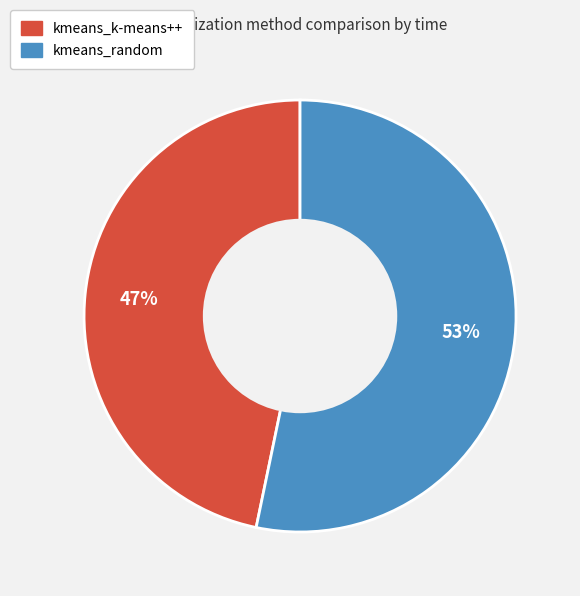

Rank the categories by value from highest to lowest.

kmeans_random, kmeans_k-means++